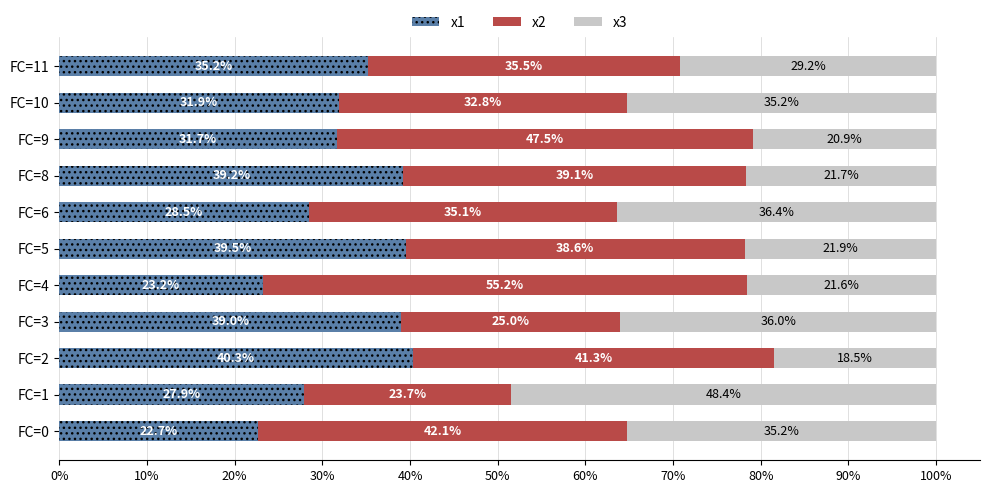

What is the sum of the x1 values at FC=3 and FC=8?

78.2